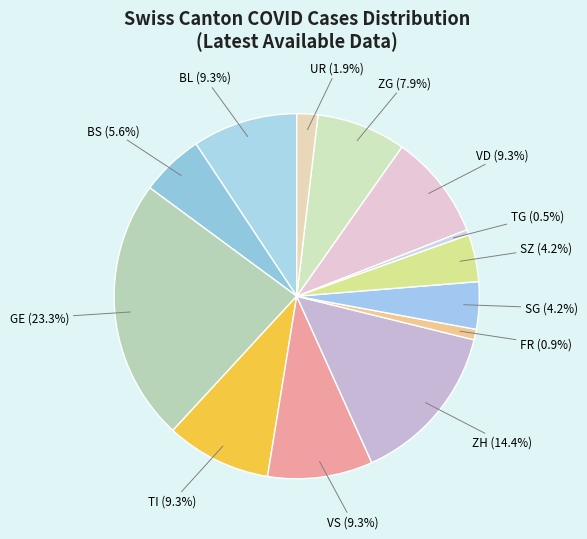

Which slice is the largest?

GE